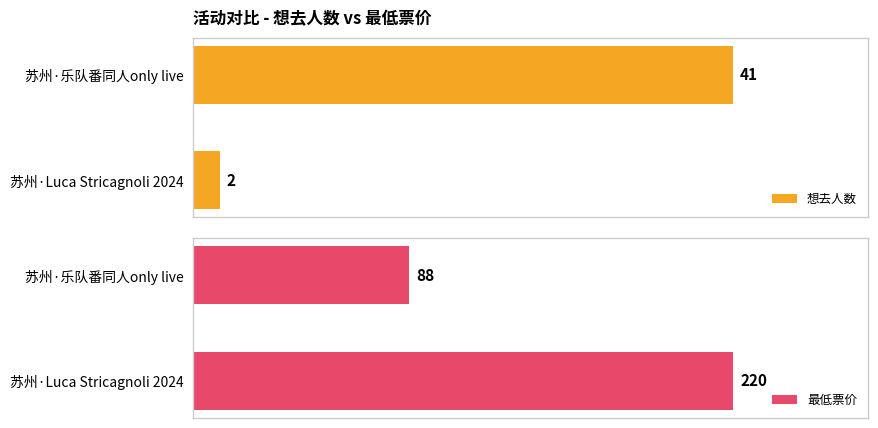

Which series has the largest total across all categories?

最低票价